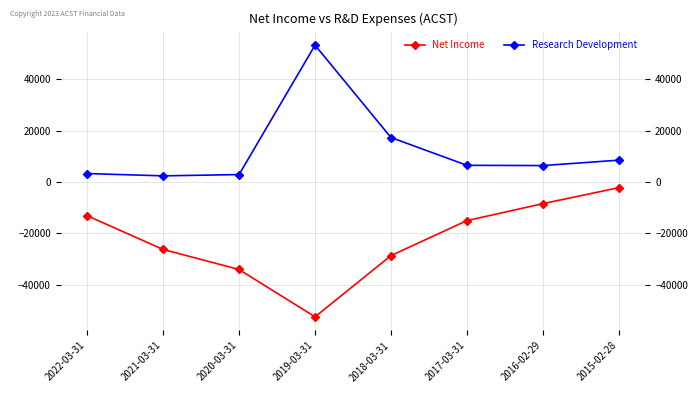

How many values in the Net Income series exceed -15000?

3